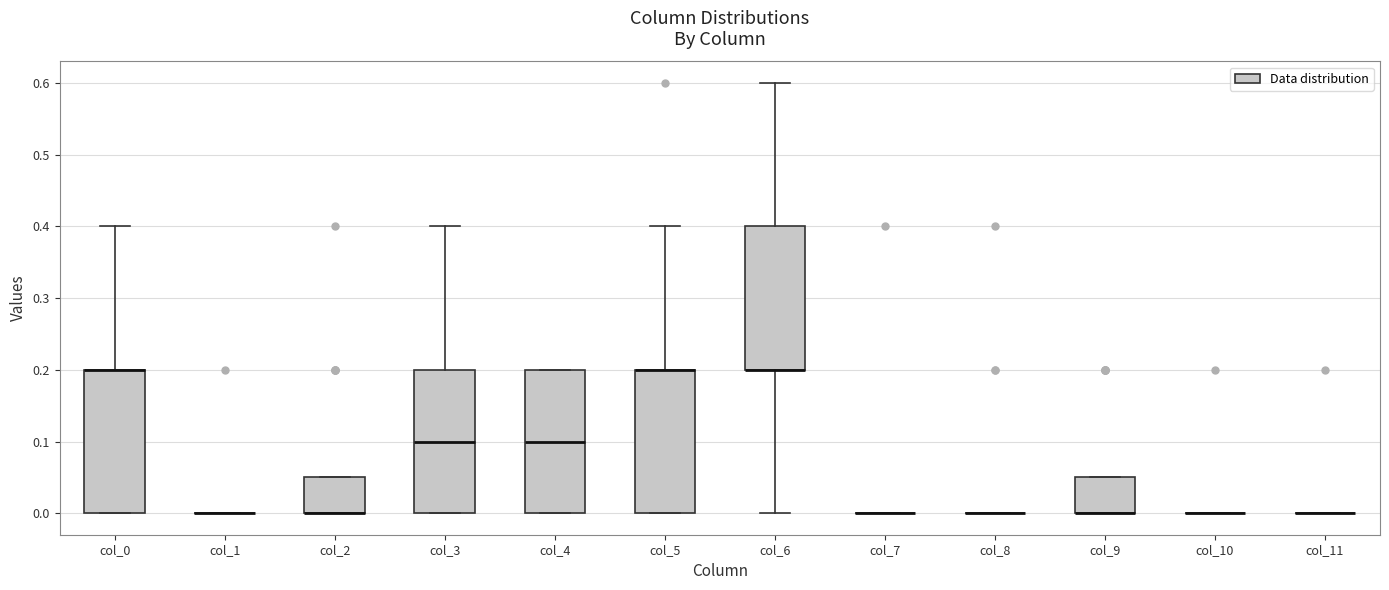

Reading left to right, read every box against the y-axis: the position of its median line, the range the box covers, and the ends of its whiskers. The values are not printed on the chart, so give them approximately, as read against the axis.

col_0: median 0.20 (drawn on the box's upper edge), box 0.00 to 0.20, whiskers 0.00 to 0.40
col_1: box collapsed to a line at 0.00, whiskers 0.00 to 0.00
col_2: median 0.00 (drawn on the box's lower edge), box 0.00 to 0.05, whiskers 0.00 to 0.05
col_3: median 0.10, box 0.00 to 0.20, whiskers 0.00 to 0.40
col_4: median 0.10, box 0.00 to 0.20, whiskers 0.00 to 0.20
col_5: median 0.20 (drawn on the box's upper edge), box 0.00 to 0.20, whiskers 0.00 to 0.40
col_6: median 0.20 (drawn on the box's lower edge), box 0.20 to 0.40, whiskers 0.00 to 0.60
col_7: box collapsed to a line at 0.00, whiskers 0.00 to 0.00
col_8: box collapsed to a line at 0.00, whiskers 0.00 to 0.00
col_9: median 0.00 (drawn on the box's lower edge), box 0.00 to 0.05, whiskers 0.00 to 0.05
col_10: box collapsed to a line at 0.00, whiskers 0.00 to 0.00
col_11: box collapsed to a line at 0.00, whiskers 0.00 to 0.00